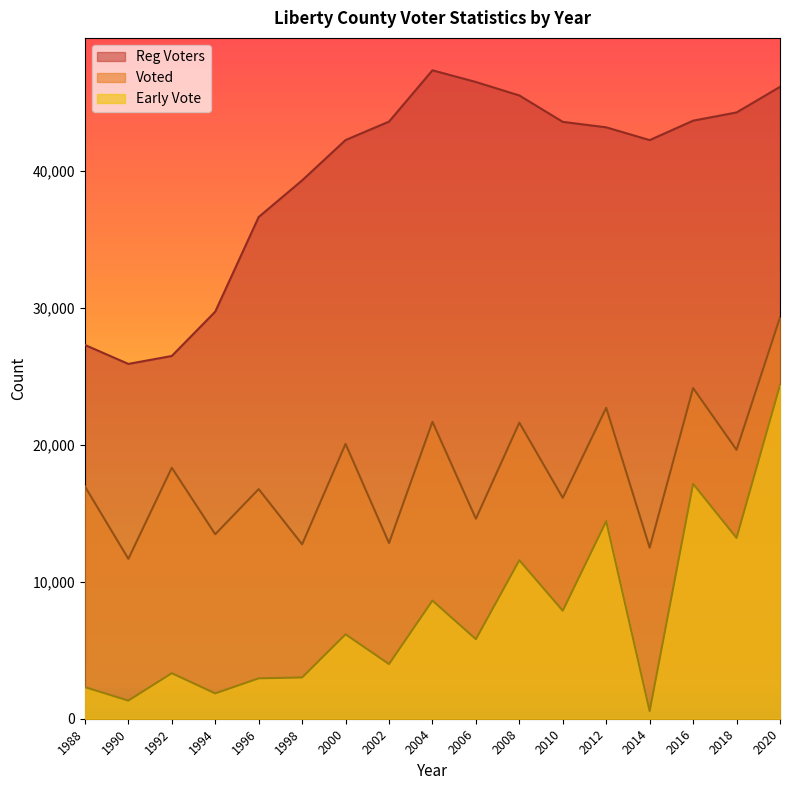

True or false: Early Vote has a value of 2072 at 2010.

False